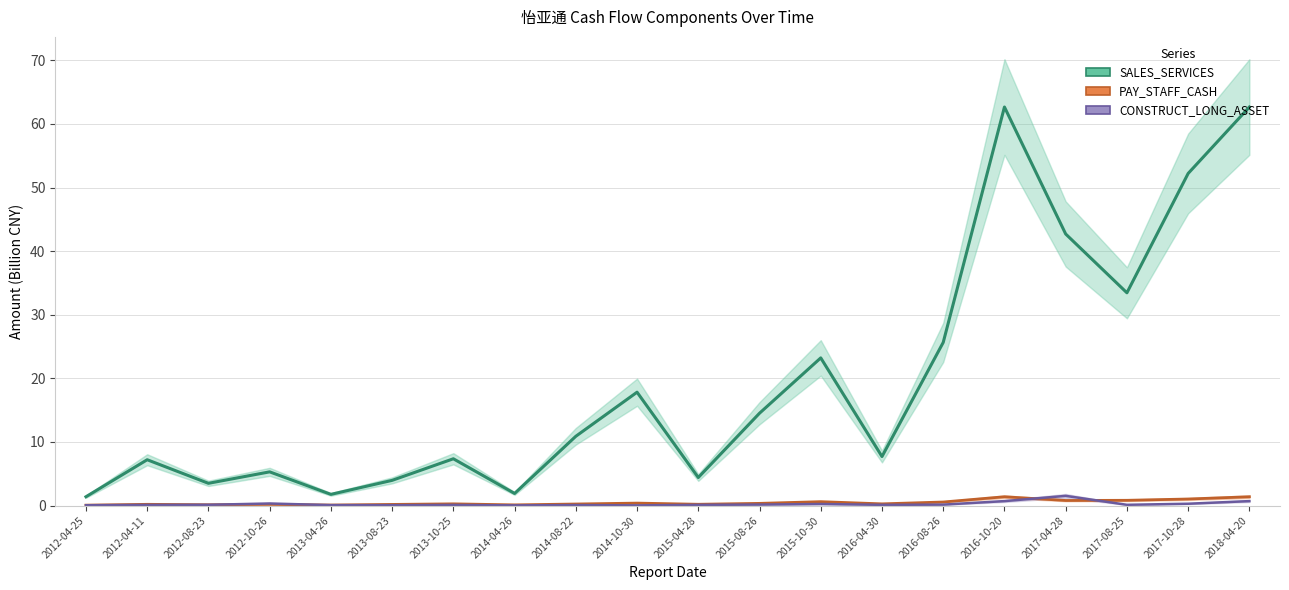

What is the value of the PAY_STAFF_CASH point at the 15th from the left?

0.6